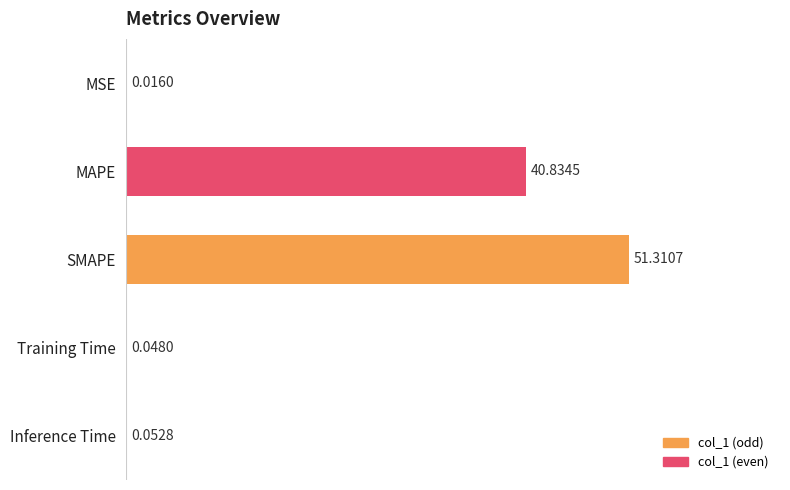

What is the approximate value at MAPE?

40.8